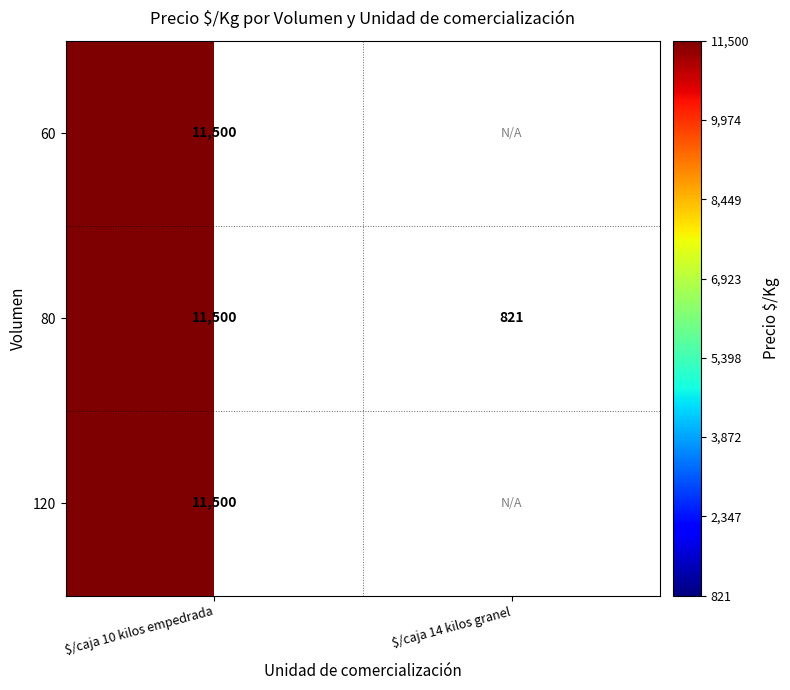

What is the total value across all series at $/caja 10 kilos empedrada?

34500